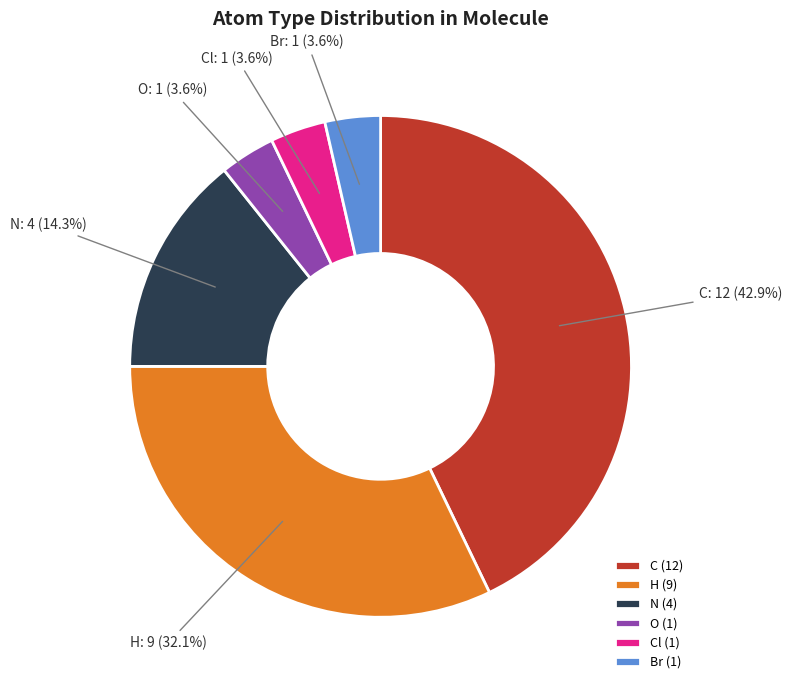

What percentage is the C slice, to the nearest percent?

43%